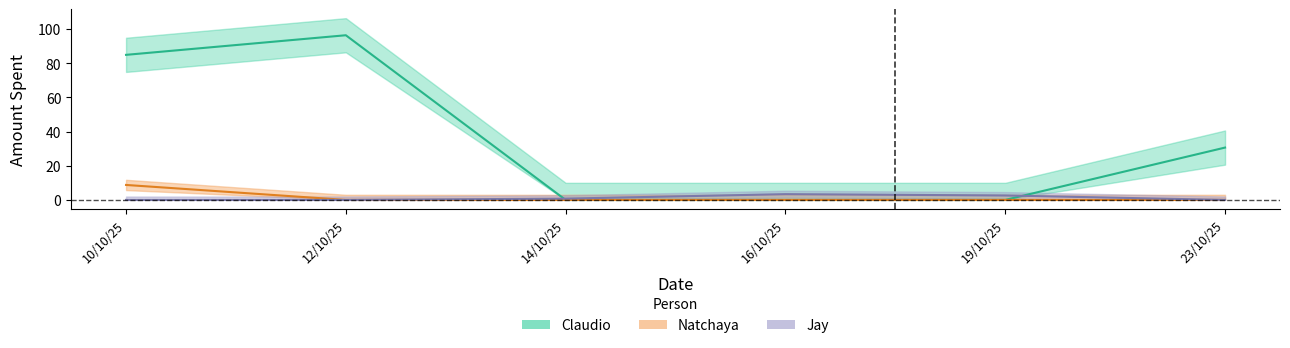

At which label does Natchaya reach its peak?

10/10/25